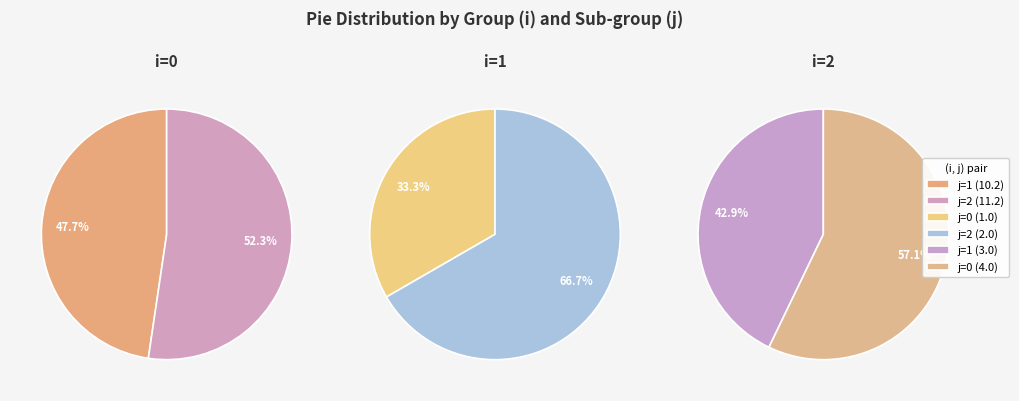

Does i=1,j=0 account for over 50% of the chart?

No